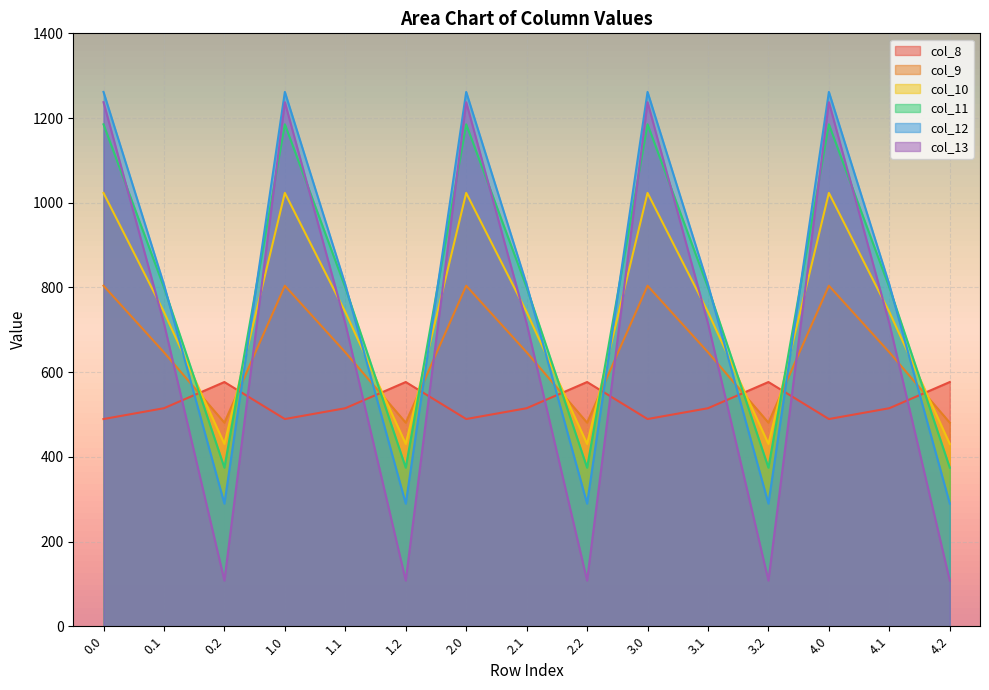

What value does the col_10 series have at 4.2?

430.5